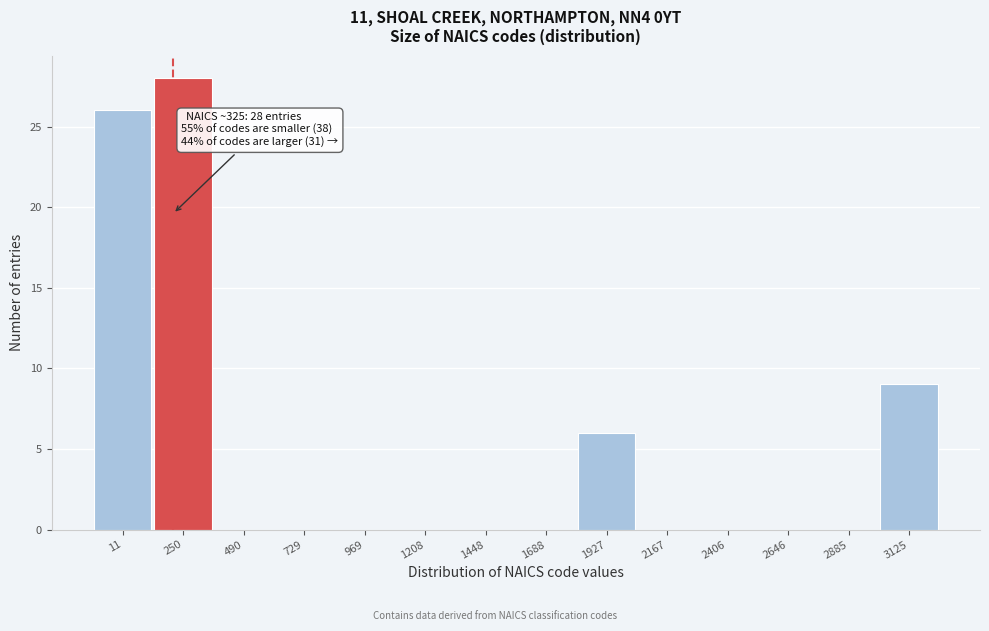

Reading left to right, extract all data points from this chart.

11=26	250=28	490=0	729=0	969=0	1208=0	1448=0	1688=0	1927=6	2167=0	2406=0	2646=0	2885=0	3125=9